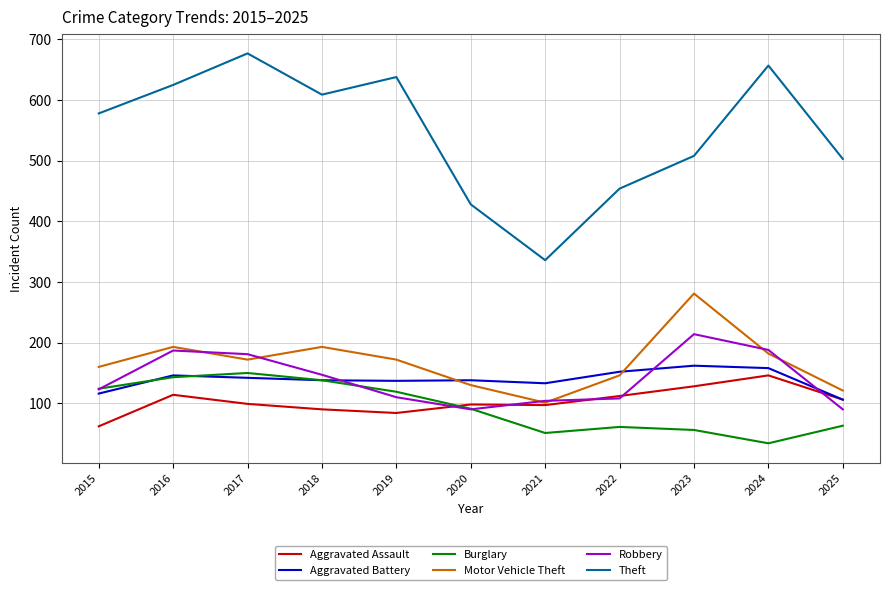

True or false: Burglary and Theft cross at least once.

False